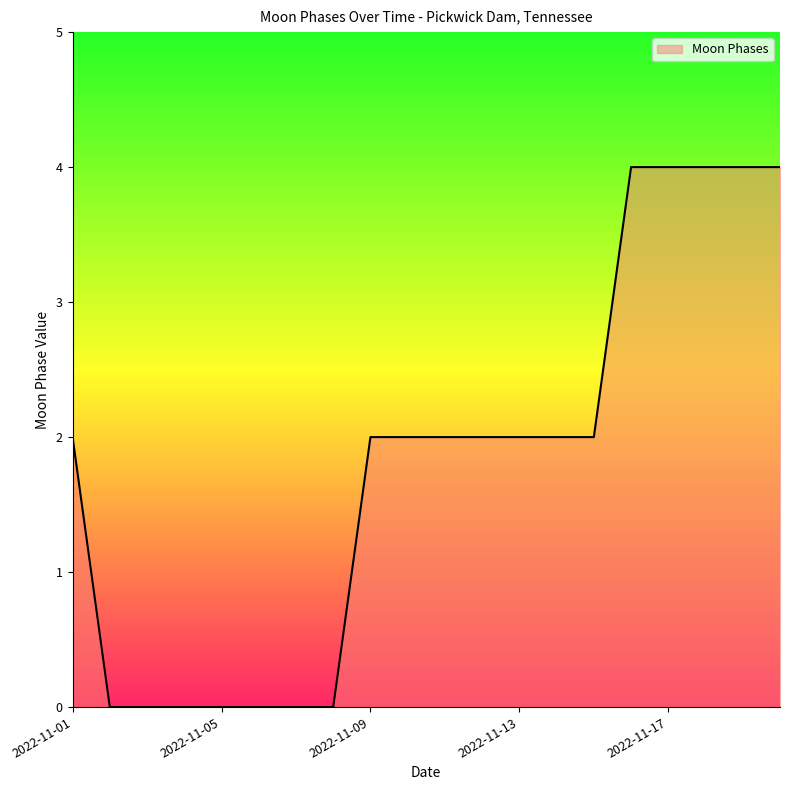

What is the difference between the maximum and minimum values?

4